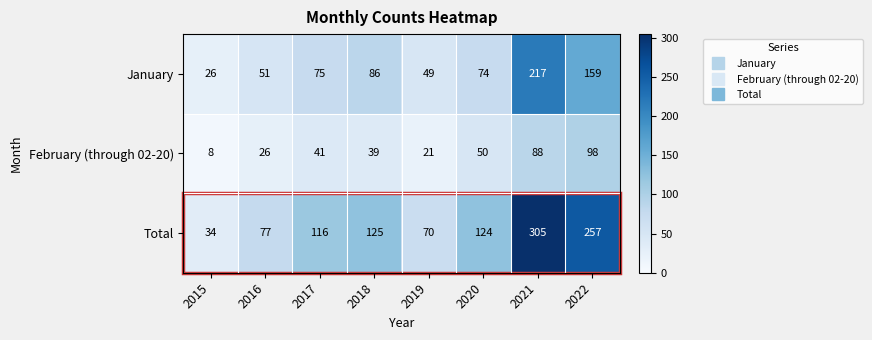

What is the approximate value of Total at 2019, to the nearest 50?

50